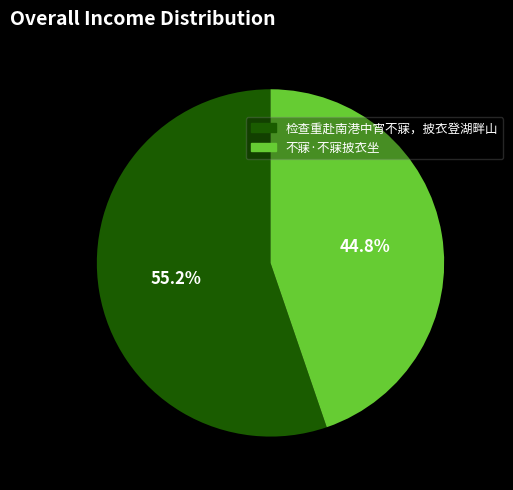

Which slice is the smallest?

不寐·不寐披衣坐